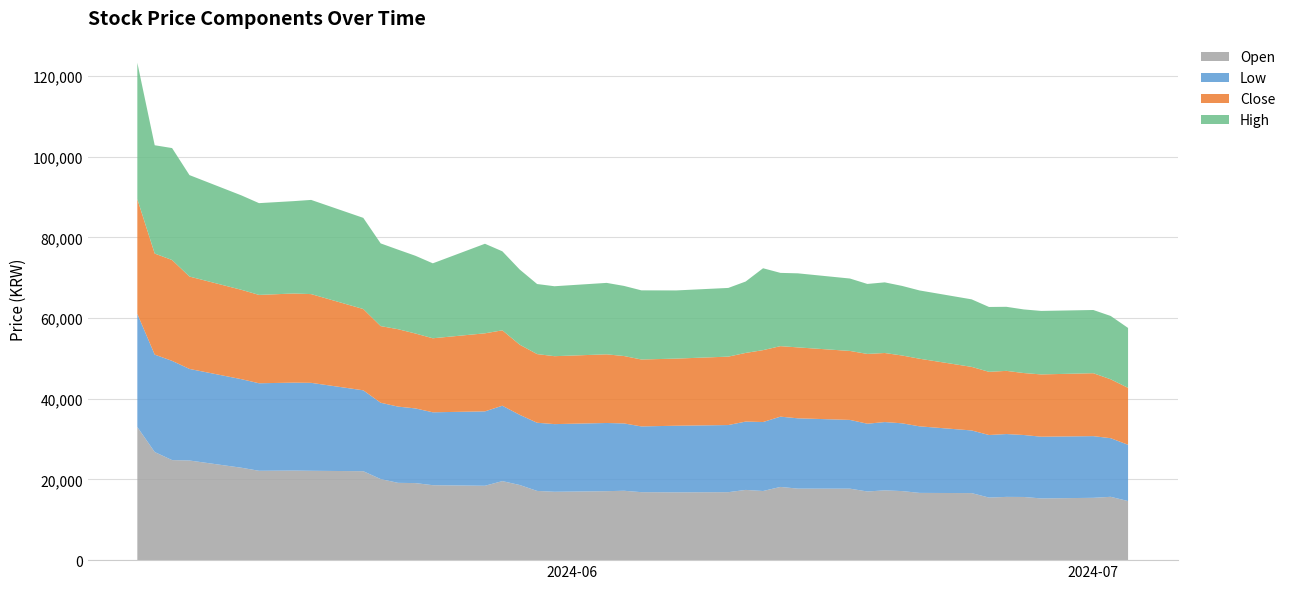

Reading left to right, what are all the values shown in this chart?

Open: 2024-05-07=33000	2024-05-08=26800	2024-05-09=24800	2024-05-10=24700	2024-05-13=22900	2024-05-14=22150	2024-05-16=22200	2024-05-17=22150	2024-05-20=22050	2024-05-21=20100	2024-05-22=19160	2024-05-23=19100	2024-05-24=18580	2024-05-27=18440	2024-05-28=19590	2024-05-29=18630	2024-05-30=17160	2024-05-31=16950	2024-06-03=17100	2024-06-04=17200	2024-06-05=16850	2024-06-07=16810	2024-06-10=16850	2024-06-11=17410	2024-06-12=17140	2024-06-13=18150	2024-06-14=17730	2024-06-17=17720	2024-06-18=17020	2024-06-19=17300	2024-06-20=17120	2024-06-21=16670	2024-06-24=16620	2024-06-25=15510	2024-06-26=15680	2024-06-27=15660	2024-06-28=15300	2024-07-01=15450	2024-07-02=15700	2024-07-03=14650
Low: 2024-05-07=28050	2024-05-08=24150	2024-05-09=24600	2024-05-10=22700	2024-05-13=21950	2024-05-14=21700	2024-05-16=21800	2024-05-17=21800	2024-05-20=20050	2024-05-21=18920	2024-05-22=18900	2024-05-23=18510	2024-05-24=18070	2024-05-27=18440	2024-05-28=18690	2024-05-29=17390	2024-05-30=16900	2024-05-31=16770	2024-06-03=16900	2024-06-04=16690	2024-06-05=16300	2024-06-07=16510	2024-06-10=16640	2024-06-11=16940	2024-06-12=17100	2024-06-13=17420	2024-06-14=17430	2024-06-17=17040	2024-06-18=16800	2024-06-19=16930	2024-06-20=16800	2024-06-21=16500	2024-06-24=15530	2024-06-25=15510	2024-06-26=15580	2024-06-27=15360	2024-06-28=15300	2024-07-01=15290	2024-07-02=14530	2024-07-03=13950
Close: 2024-05-07=28450	2024-05-08=25050	2024-05-09=25000	2024-05-10=22900	2024-05-13=22150	2024-05-14=21900	2024-05-16=22100	2024-05-17=22000	2024-05-20=20150	2024-05-21=19000	2024-05-22=19190	2024-05-23=18570	2024-05-24=18350	2024-05-27=19350	2024-05-28=18690	2024-05-29=17390	2024-05-30=17020	2024-05-31=16840	2024-06-03=17020	2024-06-04=16710	2024-06-05=16590	2024-06-07=16640	2024-06-10=16960	2024-06-11=17020	2024-06-12=17820	2024-06-13=17480	2024-06-14=17580	2024-06-17=17100	2024-06-18=17300	2024-06-19=17120	2024-06-20=16810	2024-06-21=16760	2024-06-24=15760	2024-06-25=15660	2024-06-26=15660	2024-06-27=15360	2024-06-28=15440	2024-07-01=15600	2024-07-02=14600	2024-07-03=14110
High: 2024-05-07=33800	2024-05-08=26850	2024-05-09=27750	2024-05-10=25150	2024-05-13=23400	2024-05-14=22750	2024-05-16=22900	2024-05-17=23350	2024-05-20=22600	2024-05-21=20500	2024-05-22=19720	2024-05-23=19270	2024-05-24=18580	2024-05-27=22200	2024-05-28=19590	2024-05-29=18630	2024-05-30=17370	2024-05-31=17340	2024-06-03=17710	2024-06-04=17380	2024-06-05=17140	2024-06-07=16900	2024-06-10=17030	2024-06-11=17700	2024-06-12=20300	2024-06-13=18160	2024-06-14=18360	2024-06-17=17950	2024-06-18=17350	2024-06-19=17510	2024-06-20=17250	2024-06-21=16930	2024-06-24=16740	2024-06-25=16080	2024-06-26=15880	2024-06-27=15770	2024-06-28=15740	2024-07-01=15670	2024-07-02=15700	2024-07-03=14850